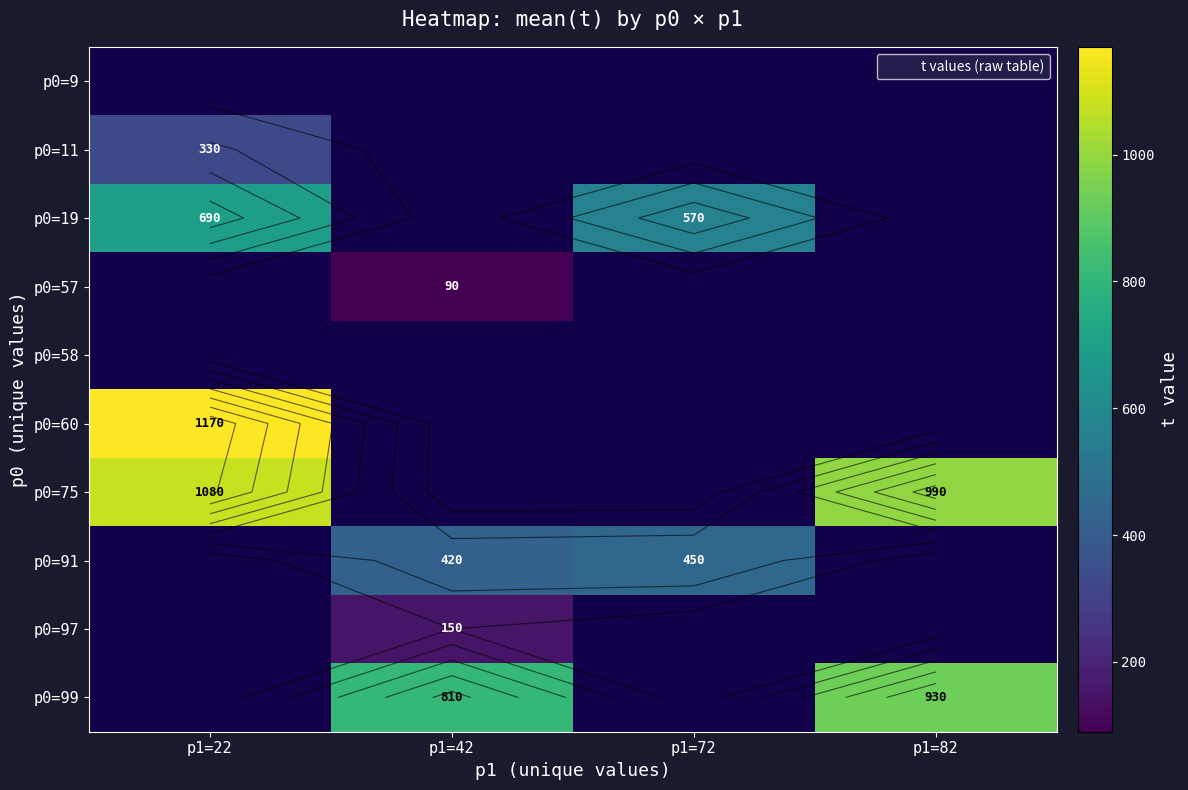

What is the difference between the maximum and second lowest values in the p0=99 series?

120.0